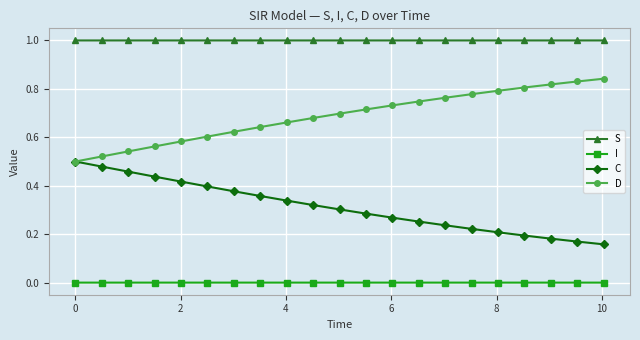

What is the highest value of the S series?

1.0